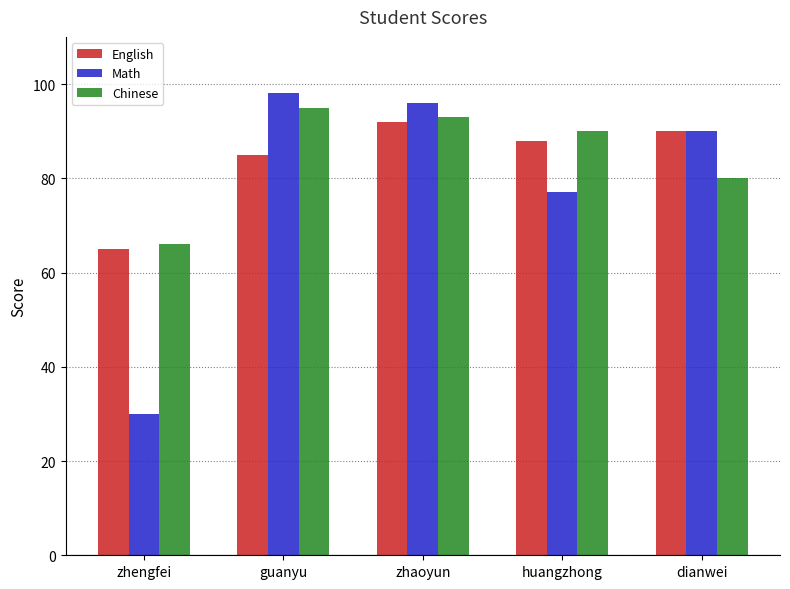

At which label does Chinese reach its minimum?

zhengfei